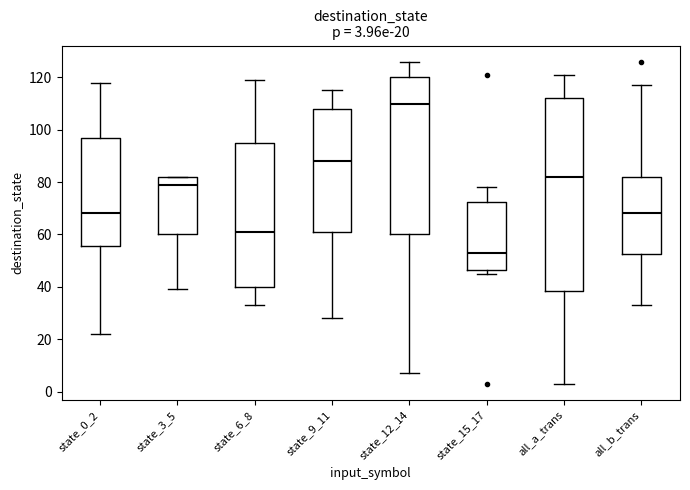

Which box is the tallest, from its lower edge to its upper edge?

all_a_trans